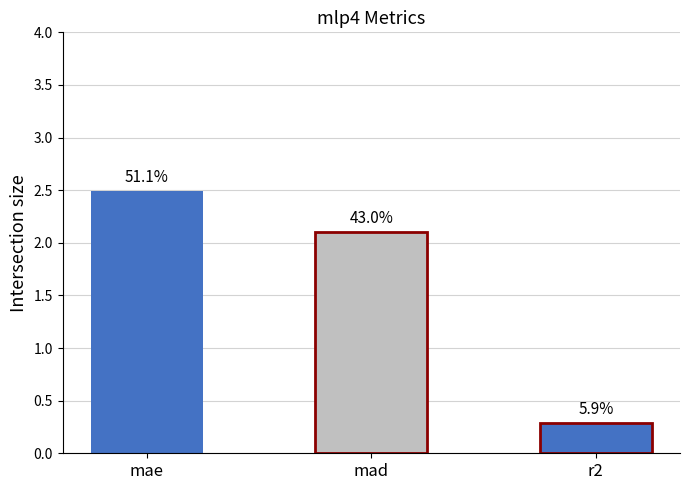

Reading left to right, list all the values displayed in this chart.

mae=2.5	mad=2.1	r2=0.3